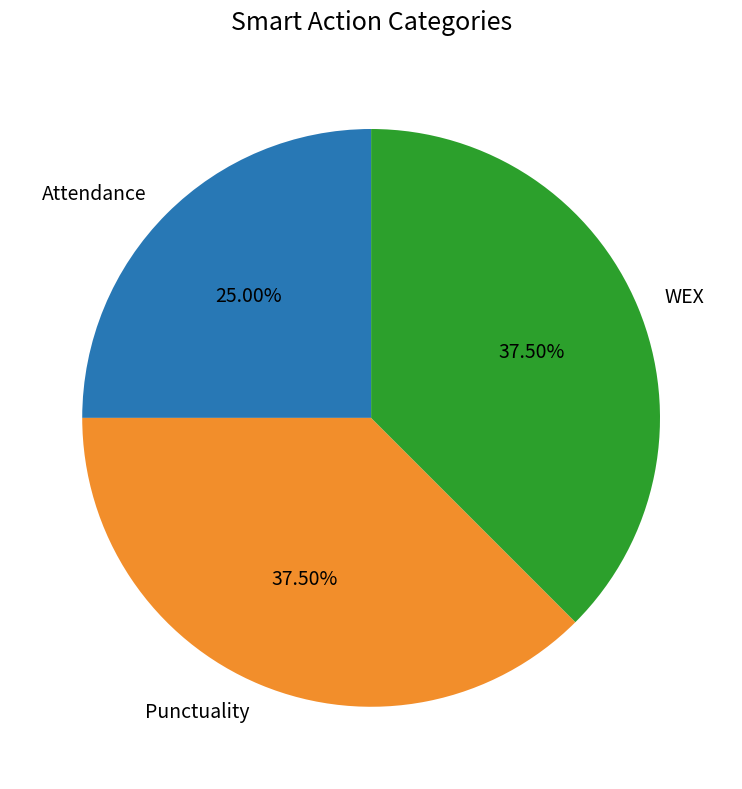

What percentage is the Attendance slice, to the nearest percent?

25%